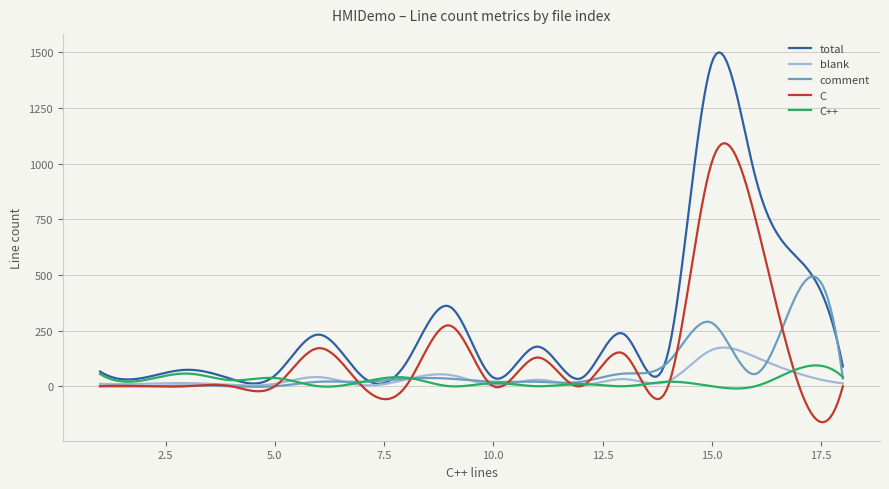

In comment, how many points are higher than both neighbors (excluding endpoints)?

7